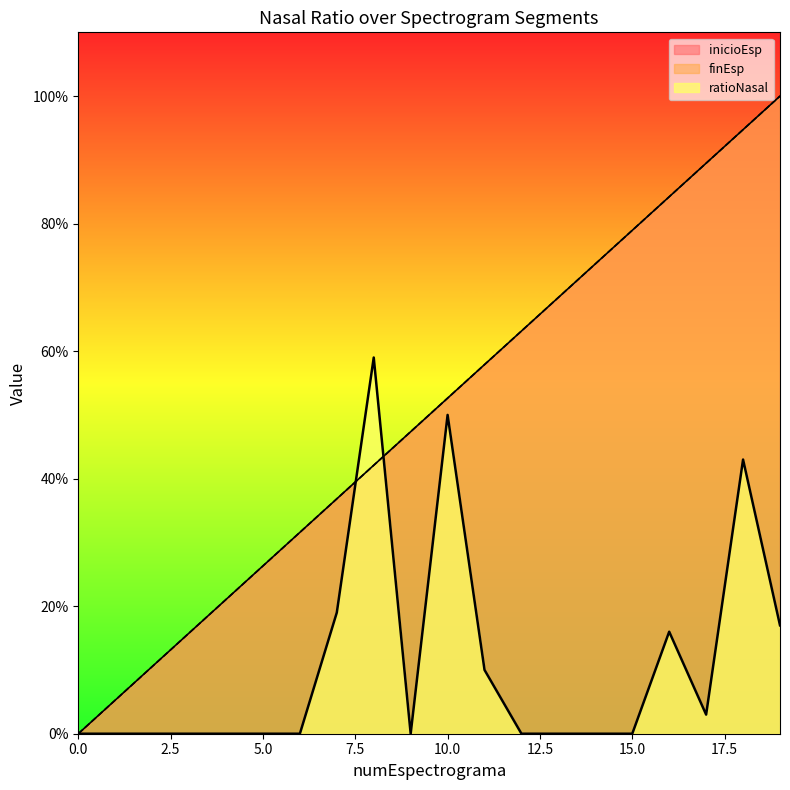

Between 11 and 16, which series saw the biggest shift?

inicioEsp